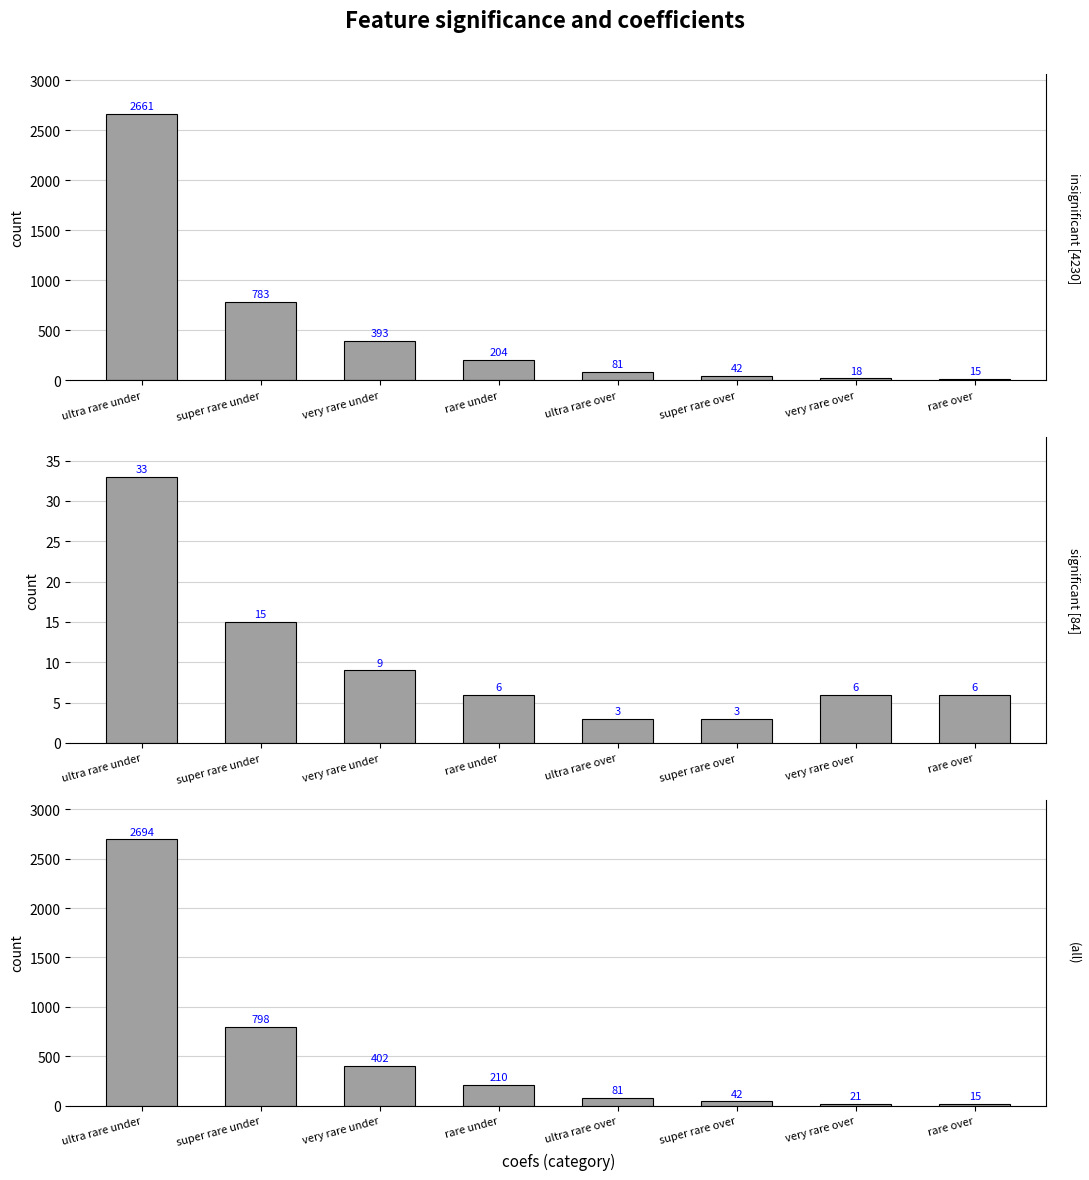

Reading left to right, list all the values displayed in this chart.

insignificant [4230]: ultra rare under=2661	super rare under=783	very rare under=393	rare under=204	ultra rare over=81	super rare over=42	very rare over=18	rare over=15
significant [84]: ultra rare under=33	super rare under=15	very rare under=9	rare under=6	ultra rare over=3	super rare over=3	very rare over=6	rare over=6
(all): ultra rare under=2694	super rare under=798	very rare under=402	rare under=210	ultra rare over=81	super rare over=42	very rare over=21	rare over=15